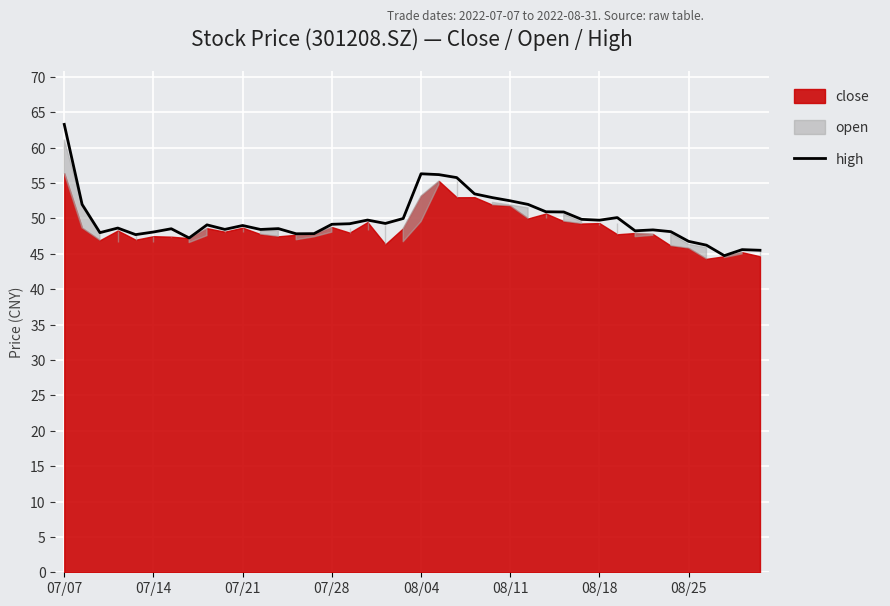

True or false: high has a value of 52.5 at 08/11.

True